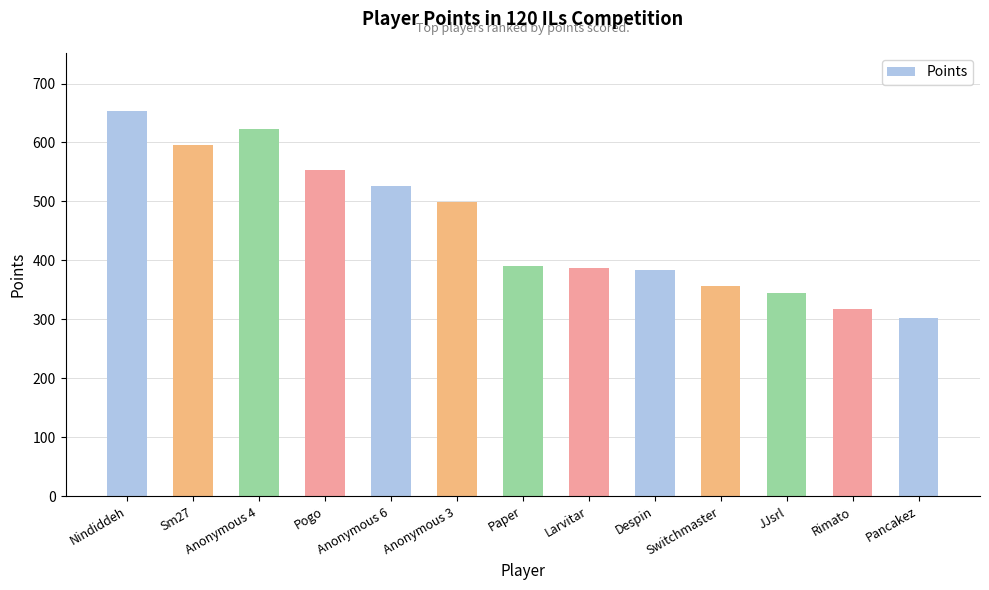

What is the sum of all values?

5932